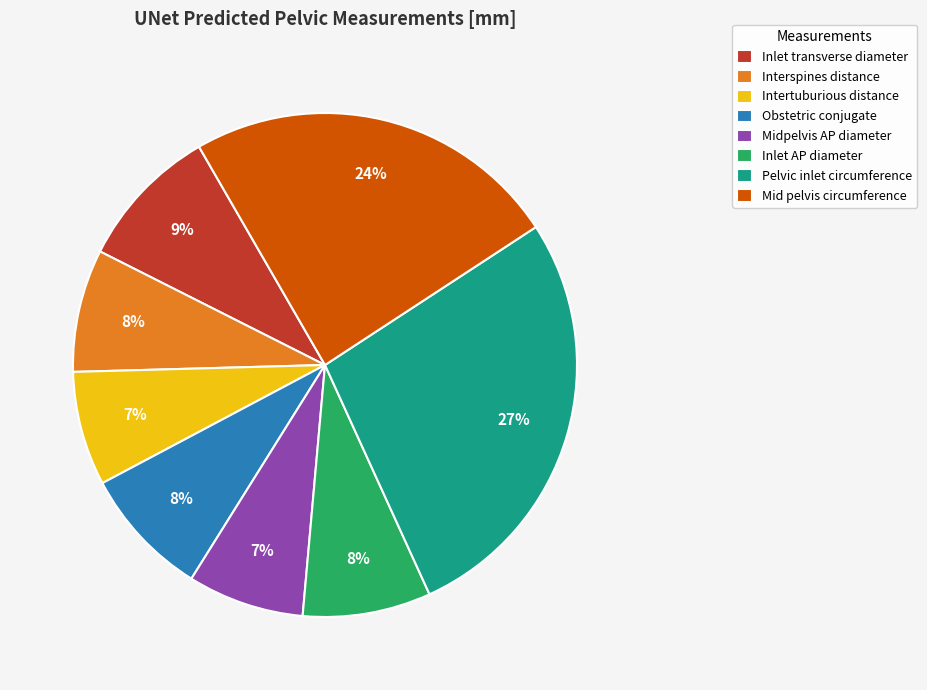

What is the largest slice in the pie chart?

Pelvic inlet circumference